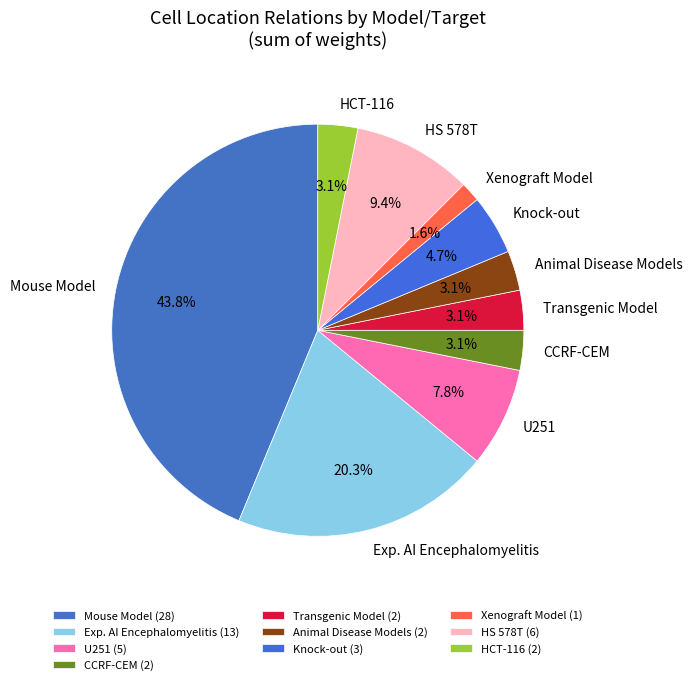

What percentage is the Knock-out slice, to the nearest percent?

5%